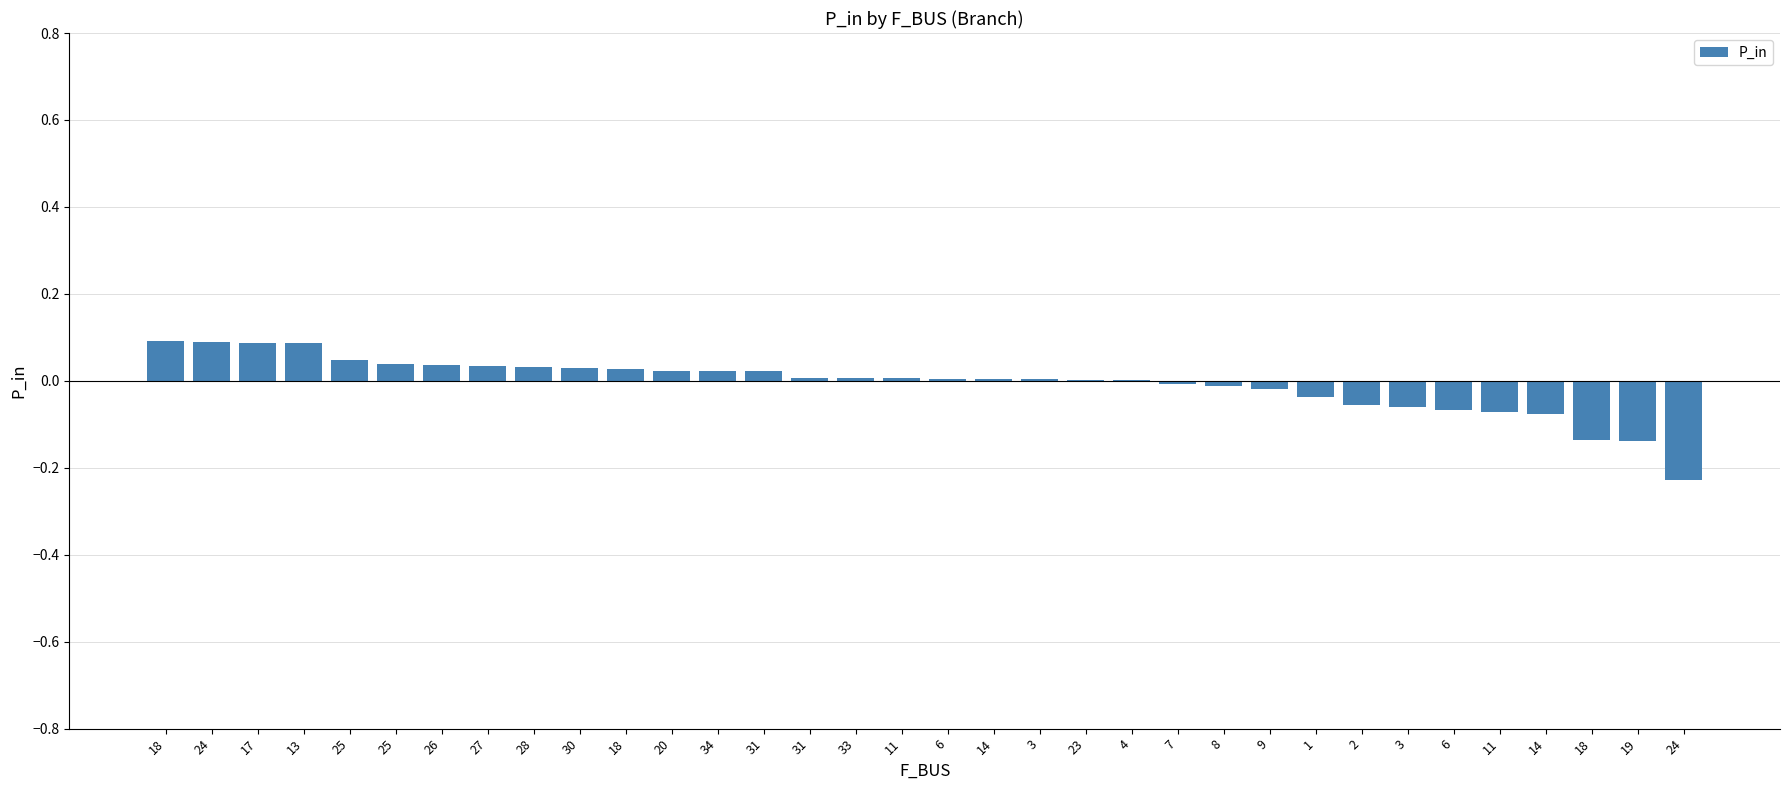

Which label corresponds to the largest value in the chart?

18